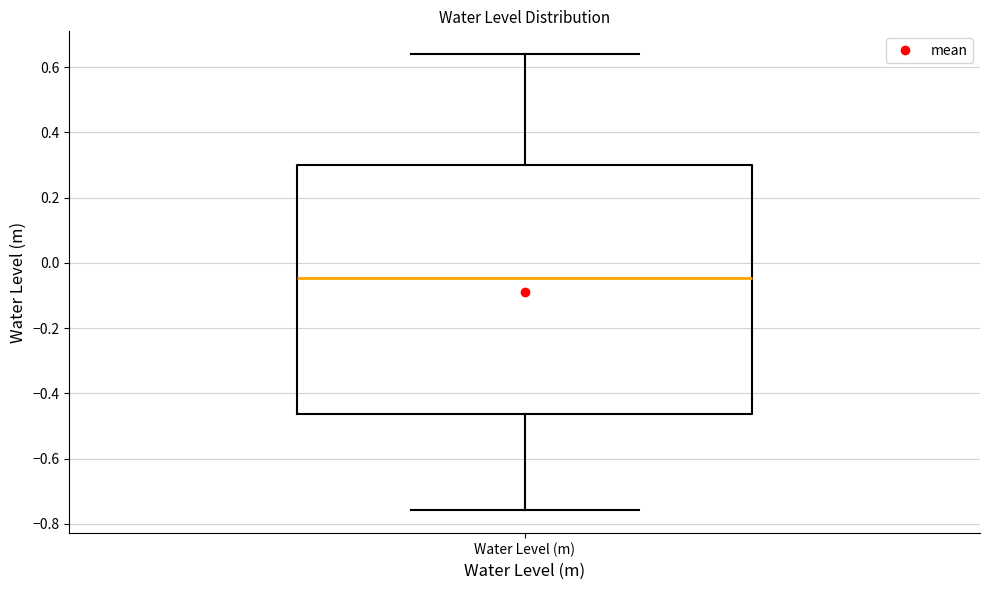

Where is the upper edge of the box for Water Level (m) on the y-axis? The values are not printed on the chart, so give them approximately, as read against the axis.

0.30